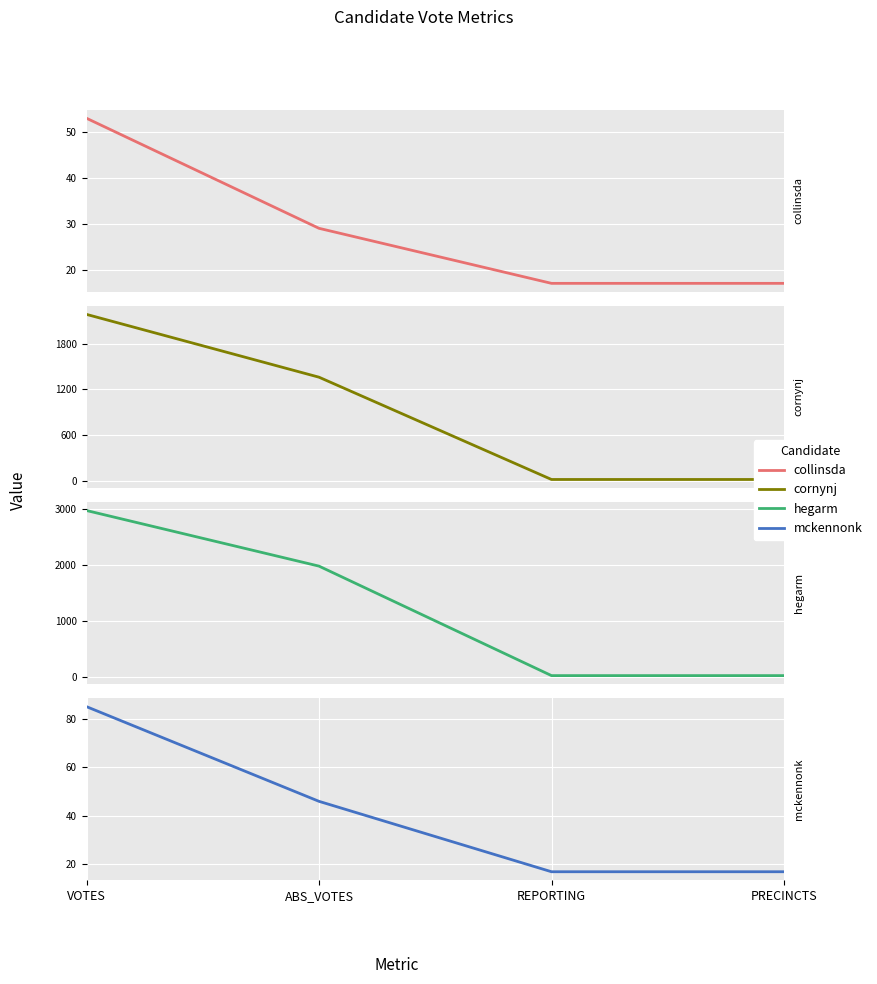

How many data points in collinsda are less than 29?

2